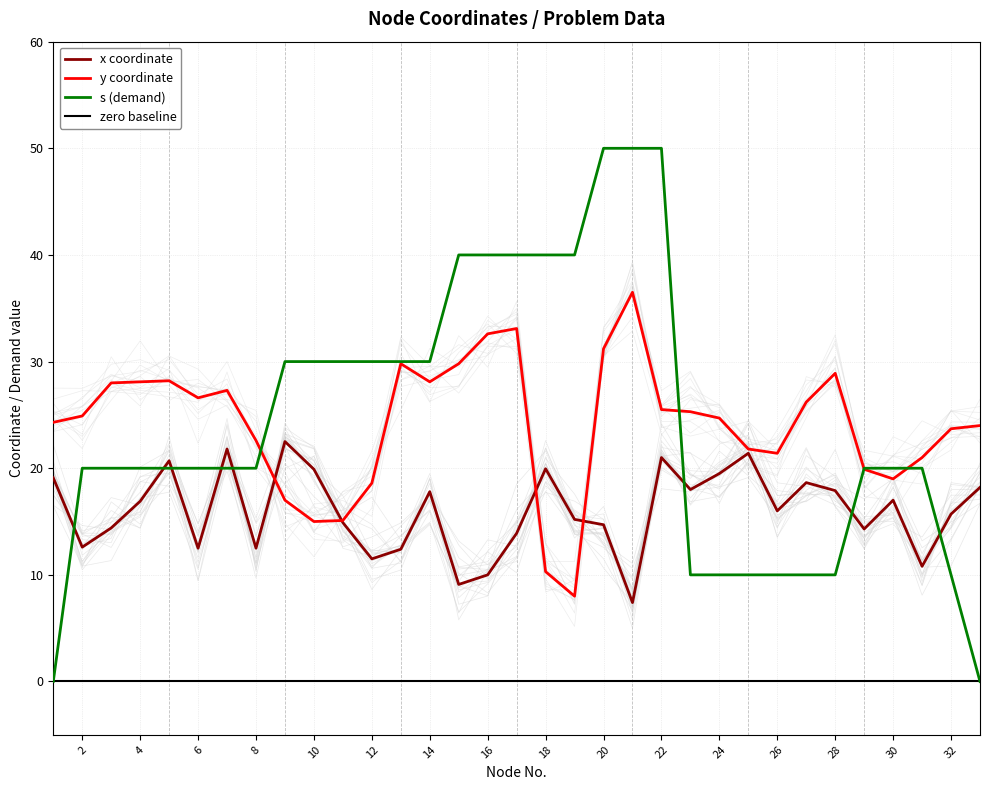

What is the difference between the maximum and minimum values in the s series?

50.0